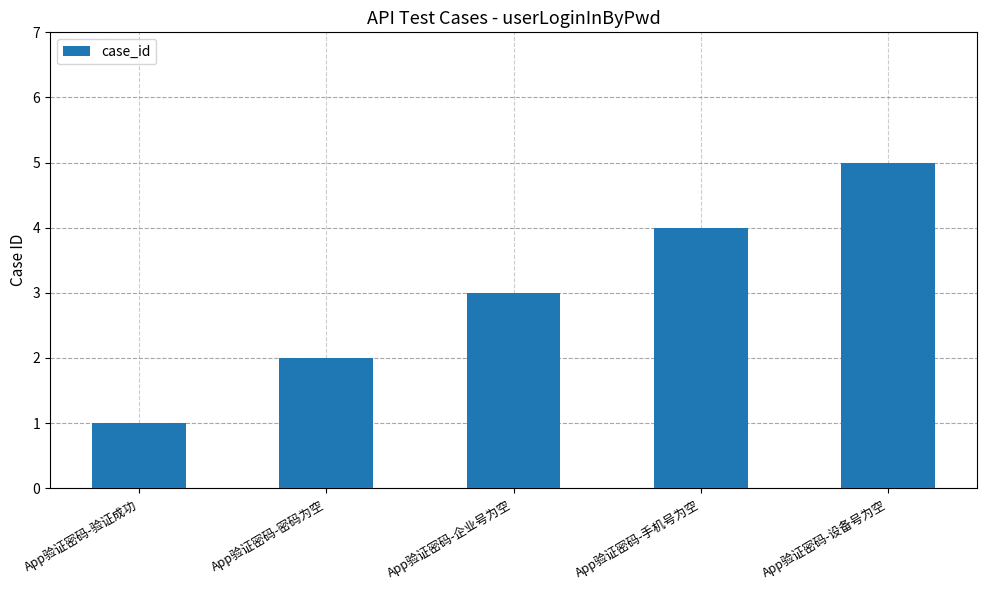

True or false: the data shows 5 at App验证密码-设备号为空.

True